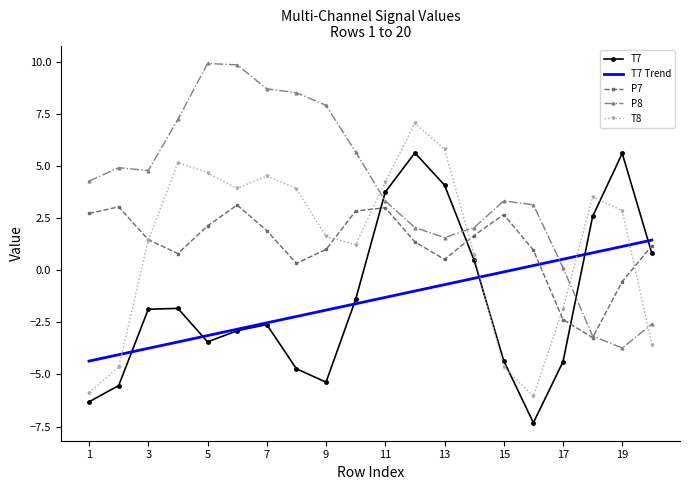

Which series has the largest range (max minus min)?

P8